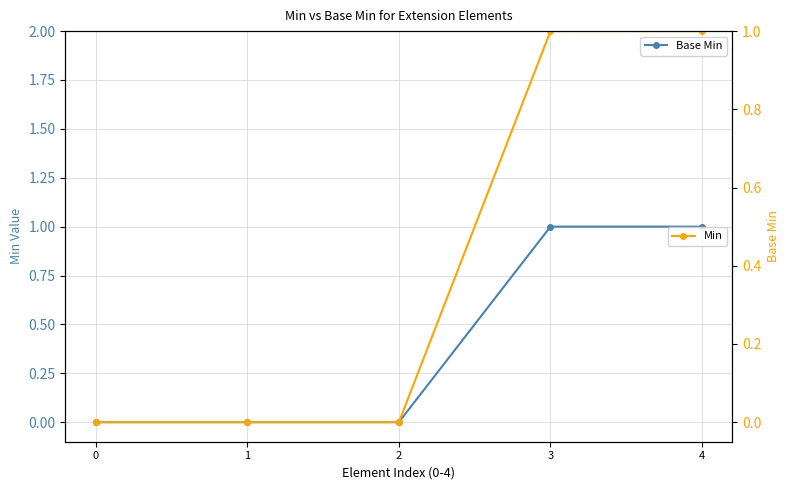

List the labels in order of Min value, smallest first.

0, 1, 2, 3, 4